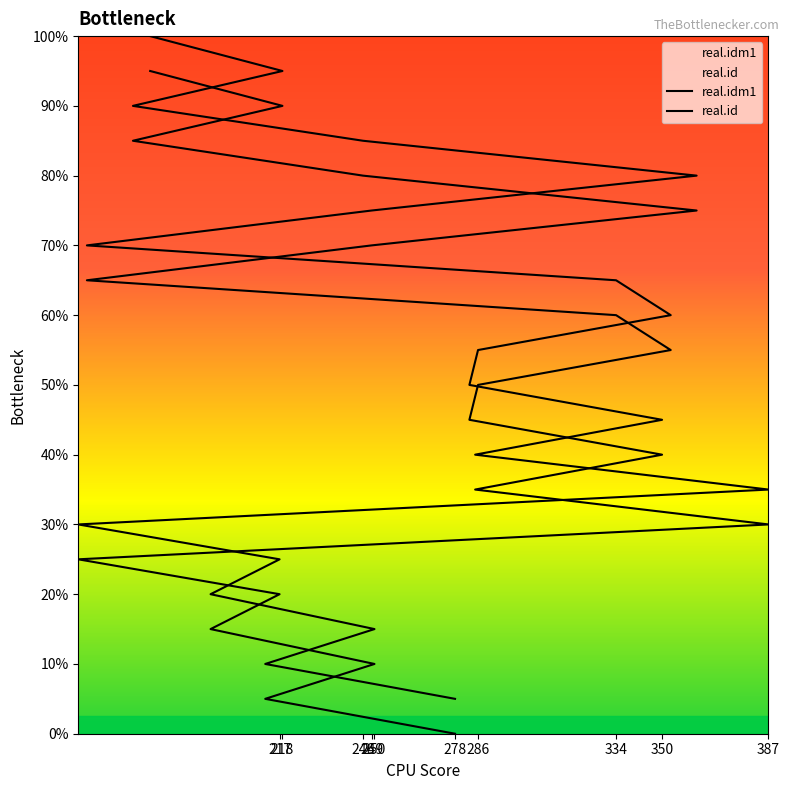

Rank the series at 218 from highest to lowest value.

real.id, real.idm1